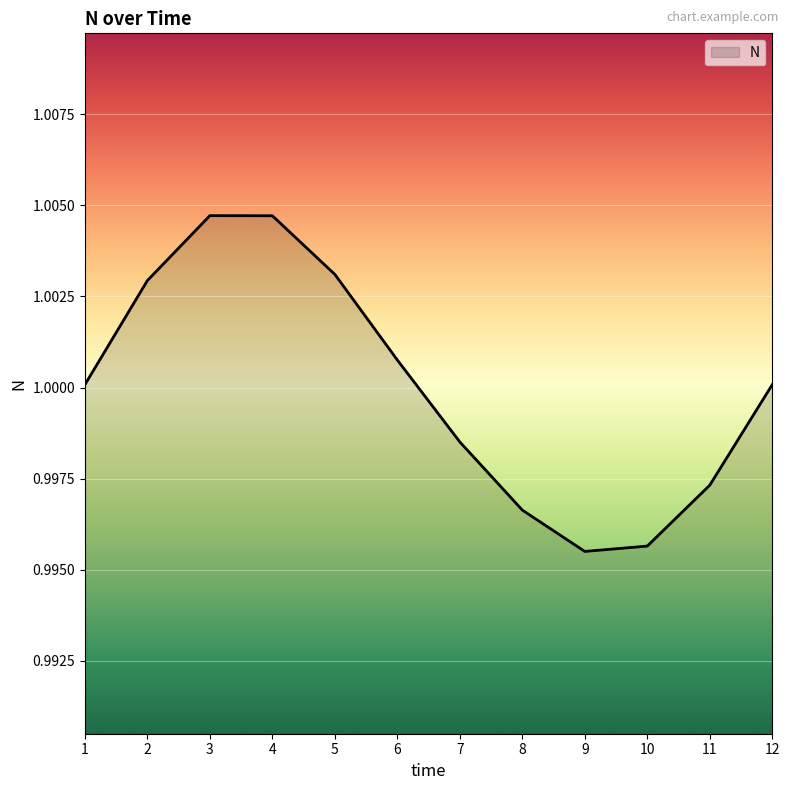

How many lines are shown in the chart?

1